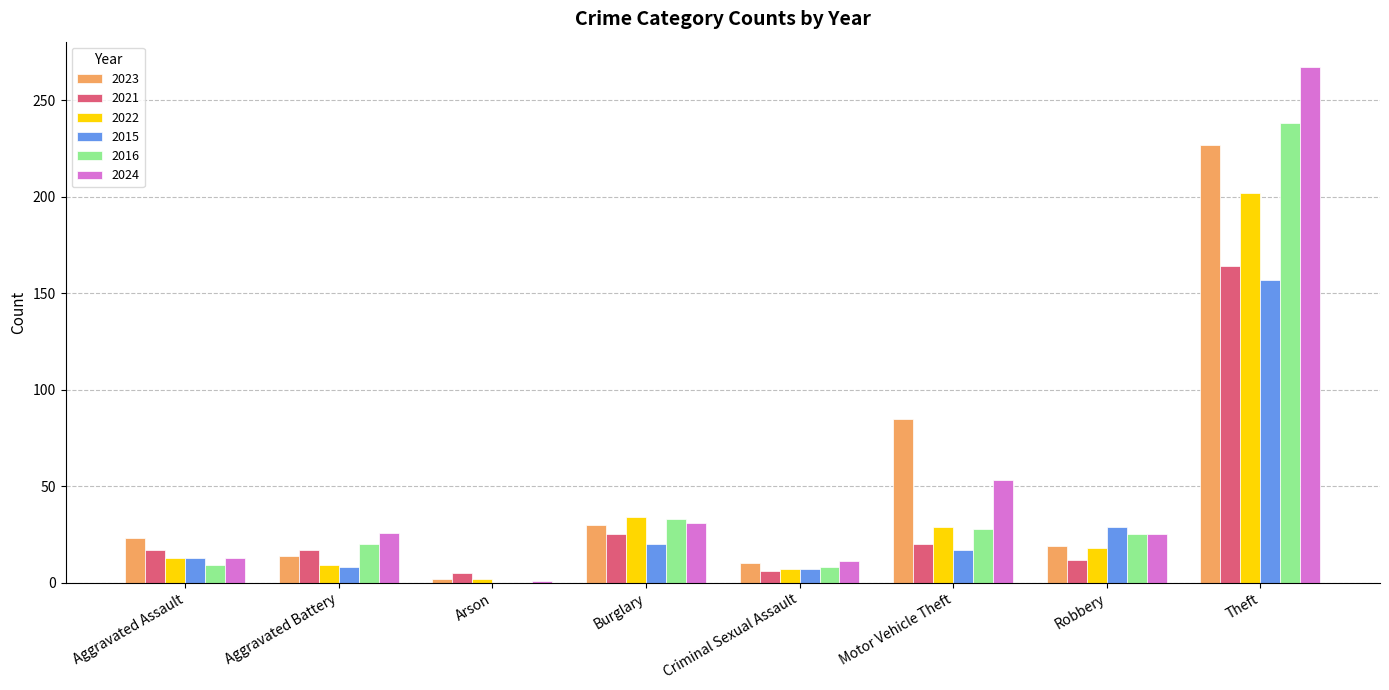

Is it true that 2022 equals 7 at Robbery?

False